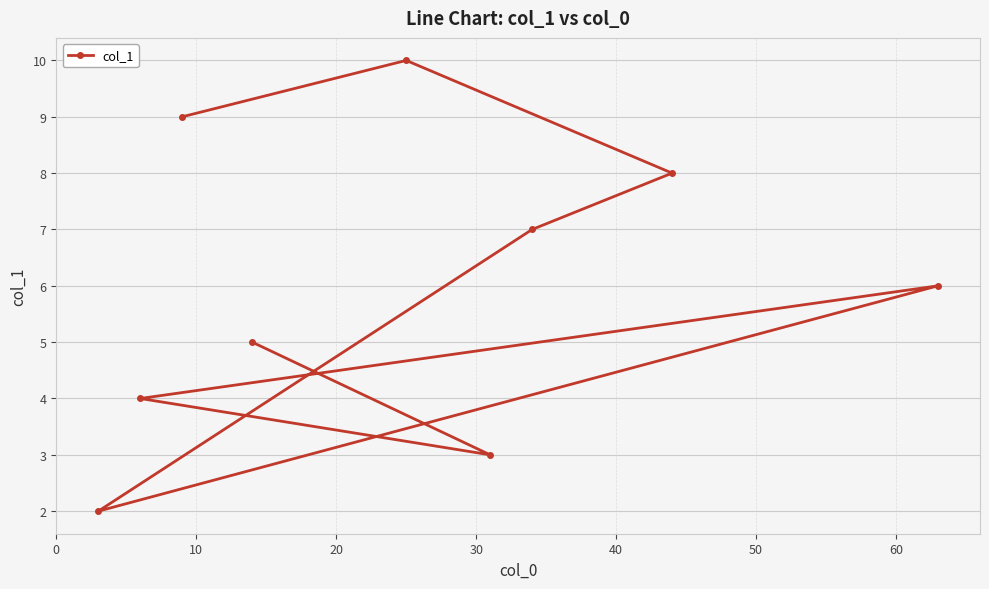

What is the sum of all values?

54